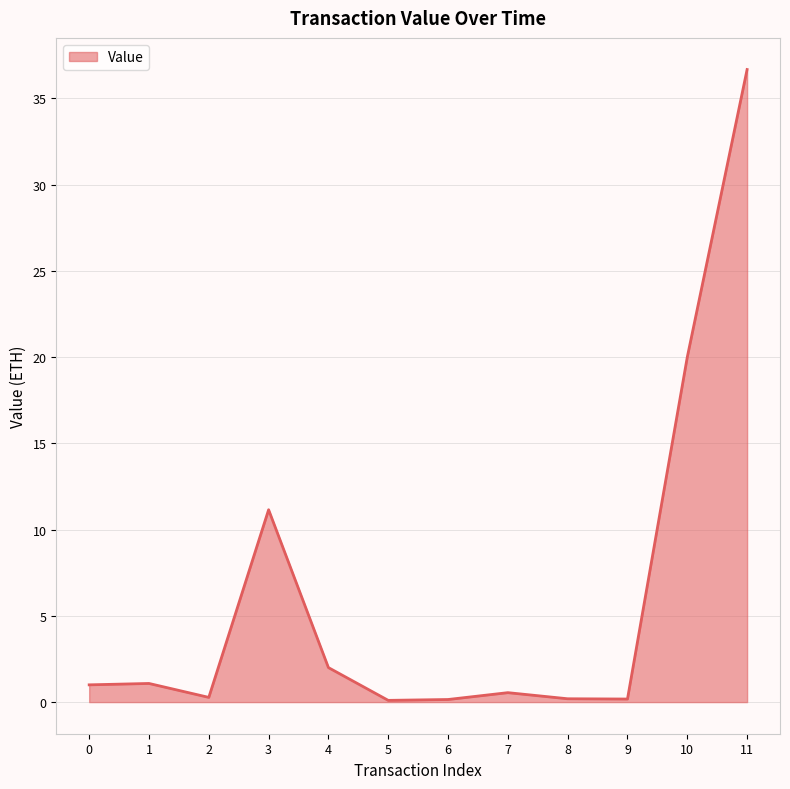

How many series are shown in this chart?

1